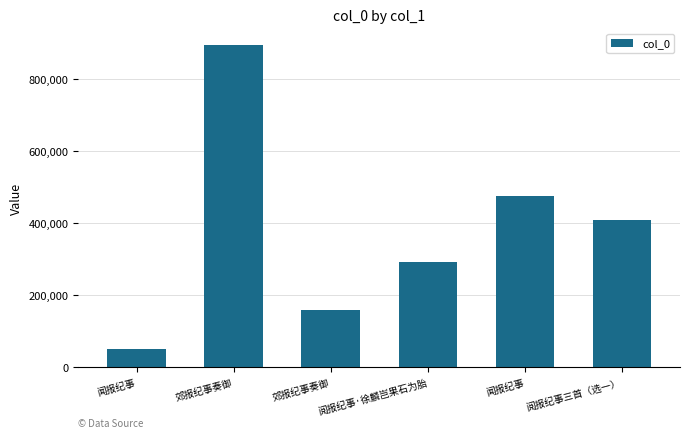

Reading left to right, list all the values displayed in this chart.

50886	894451	159027	291077	475036	408851